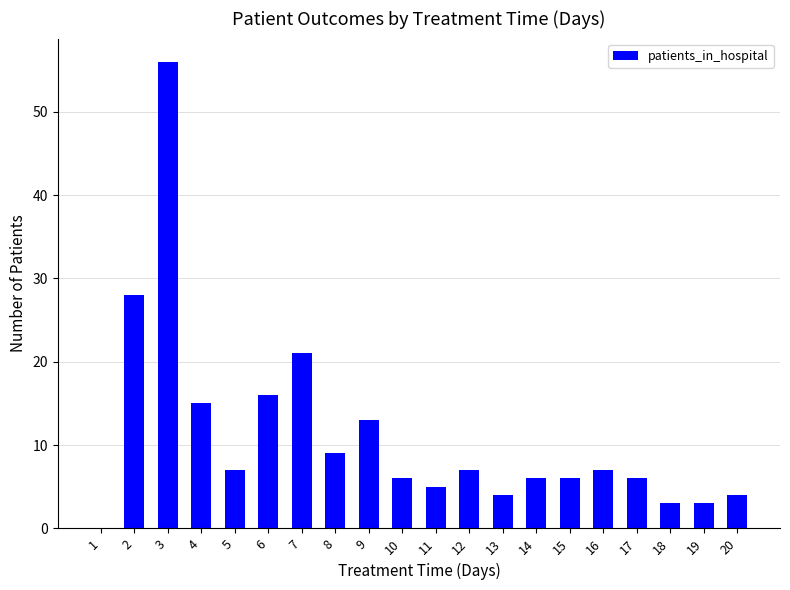

Reading right to left, list all the values displayed in this chart.

4	3	3	6	7	6	6	4	7	5	6	13	9	21	16	7	15	56	28	0